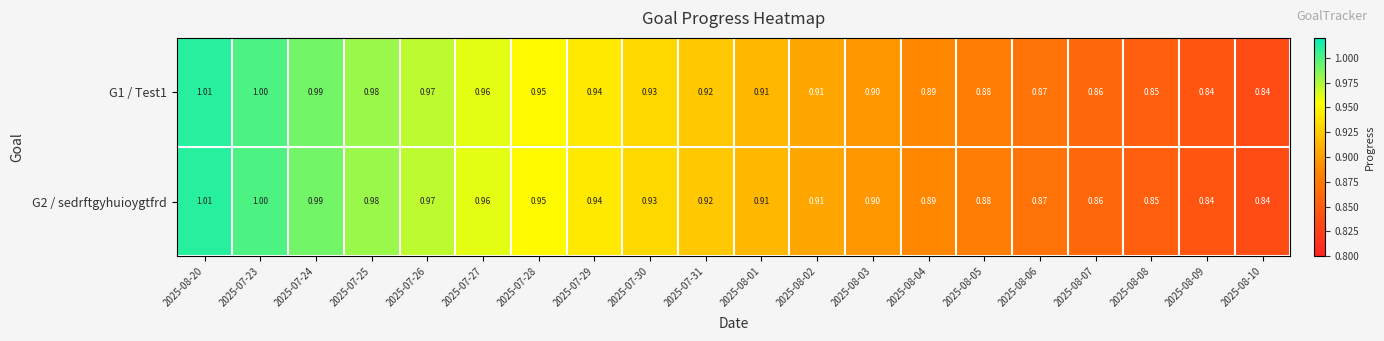

Is the value of G2 / sedrftgyhuioygtfrd at 2025-07-25 greater than the value of G1 / Test1 at 2025-08-10?

Yes